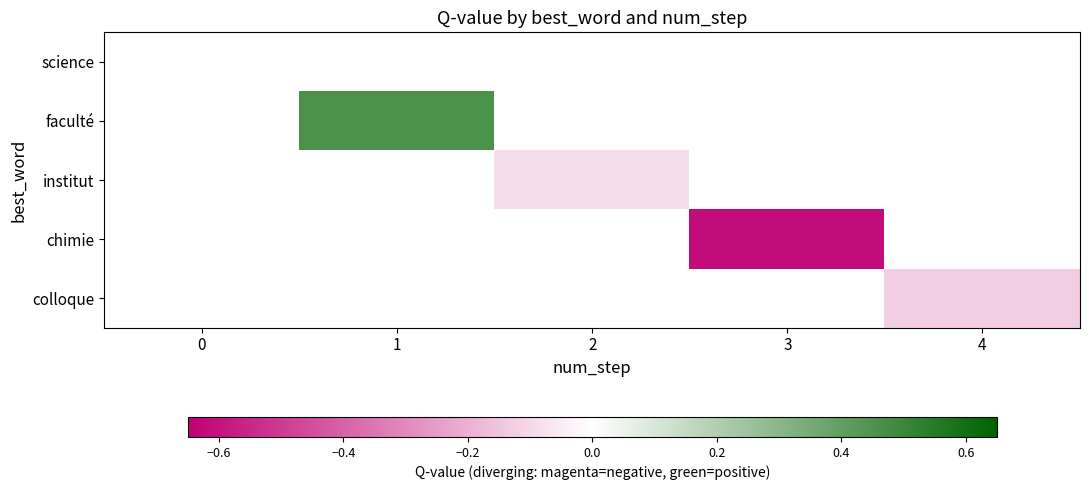

Which series has the largest range (max minus min)?

chimie